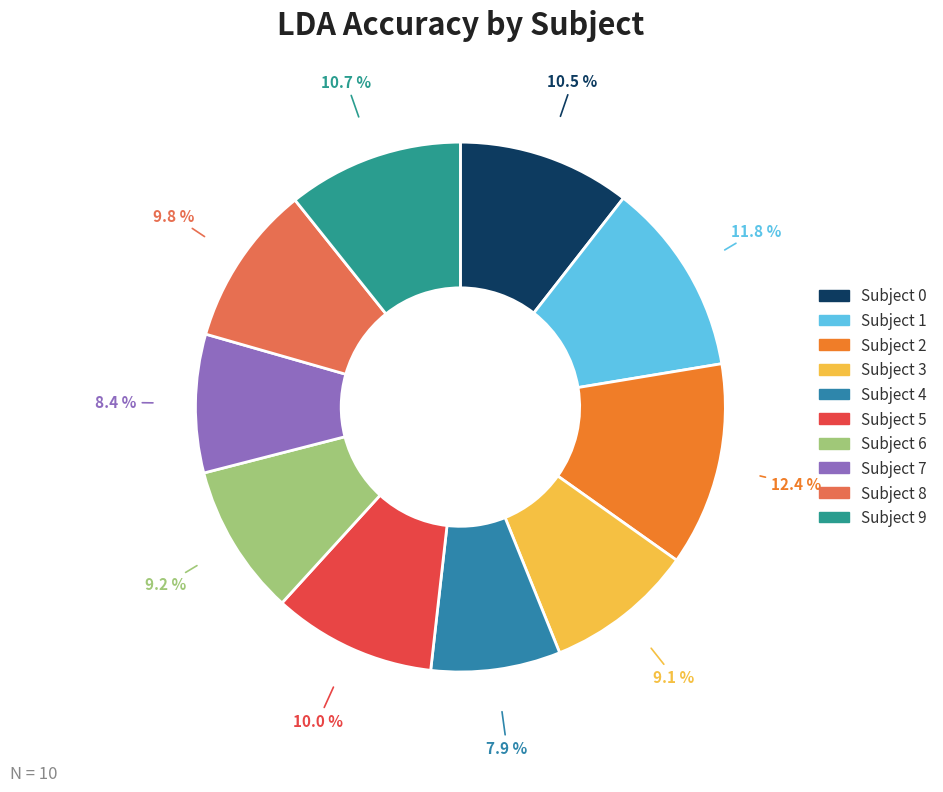

Which category has the biggest portion of the pie?

Subject 2